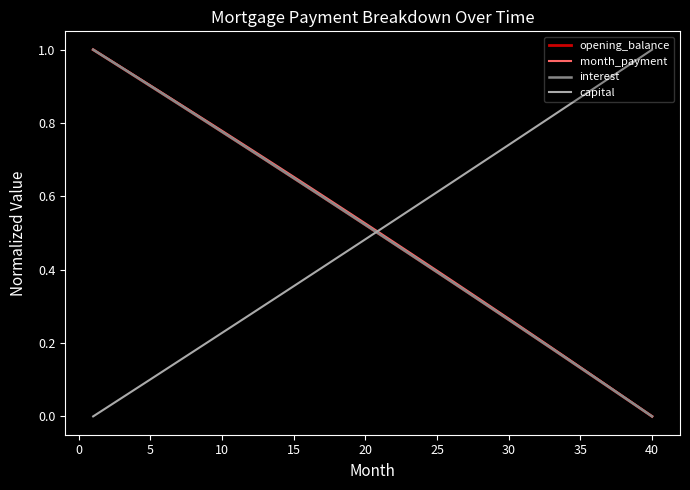

Which series has the largest total across all categories?

month_payment